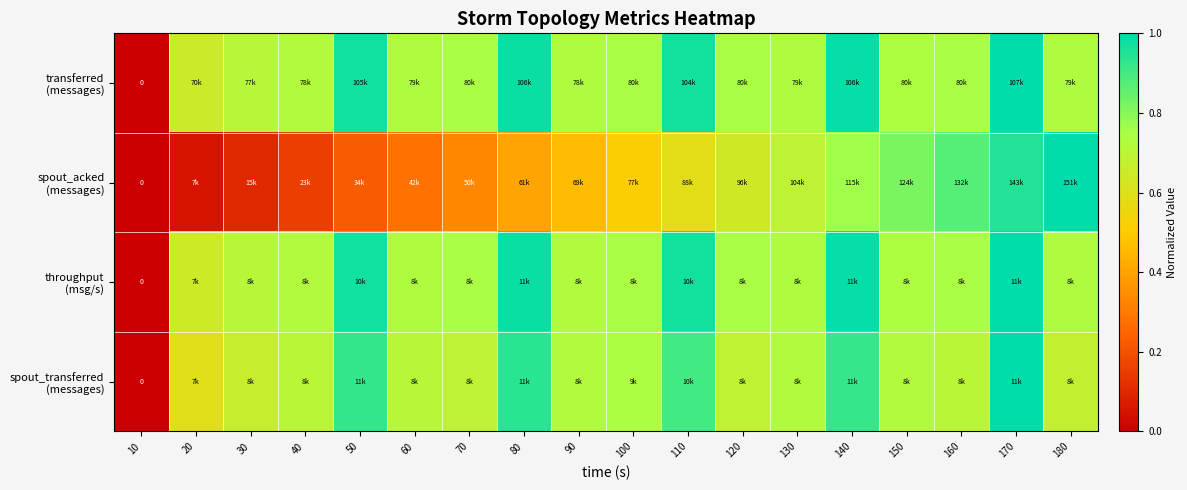

Between 20 and 150, which series saw the biggest shift?

spout_acked (messages)